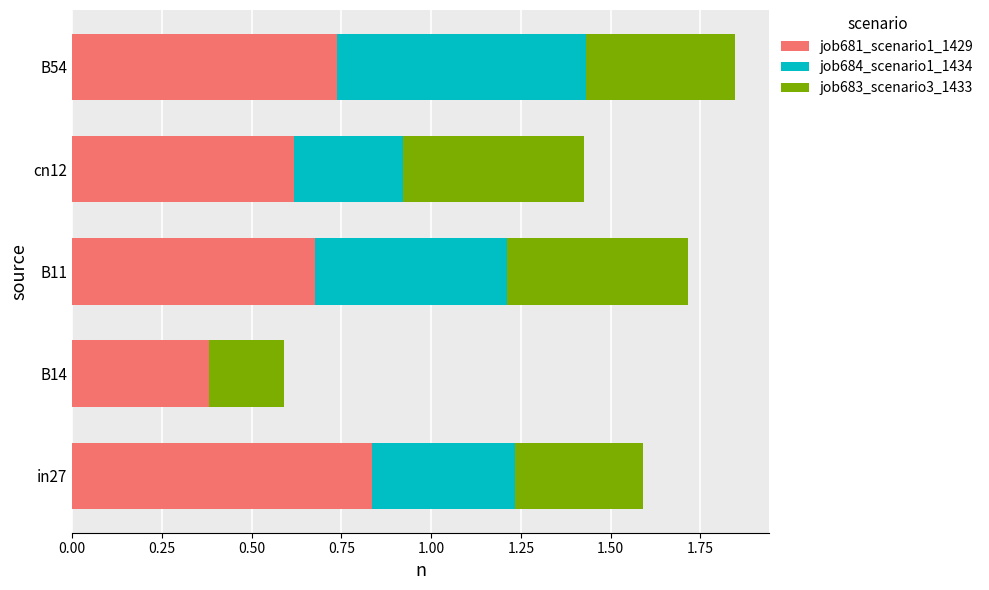

Which category has the highest value in the job681_scenario1_1429 series?

in27